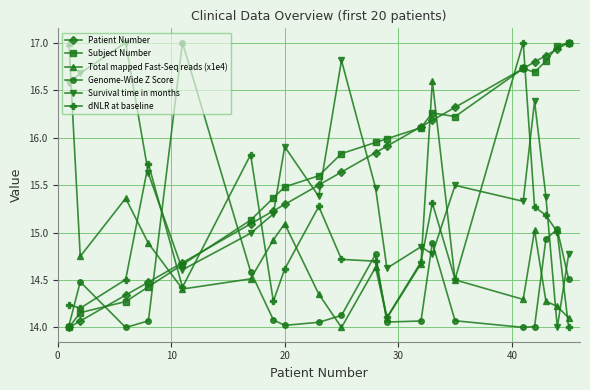

At how many categories does at least one series exceed 15?

20